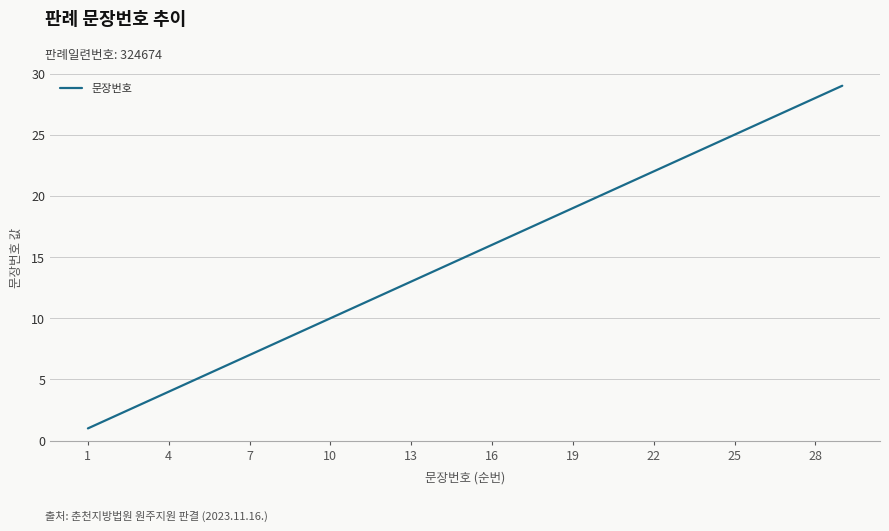

How many lines are shown in the chart?

1